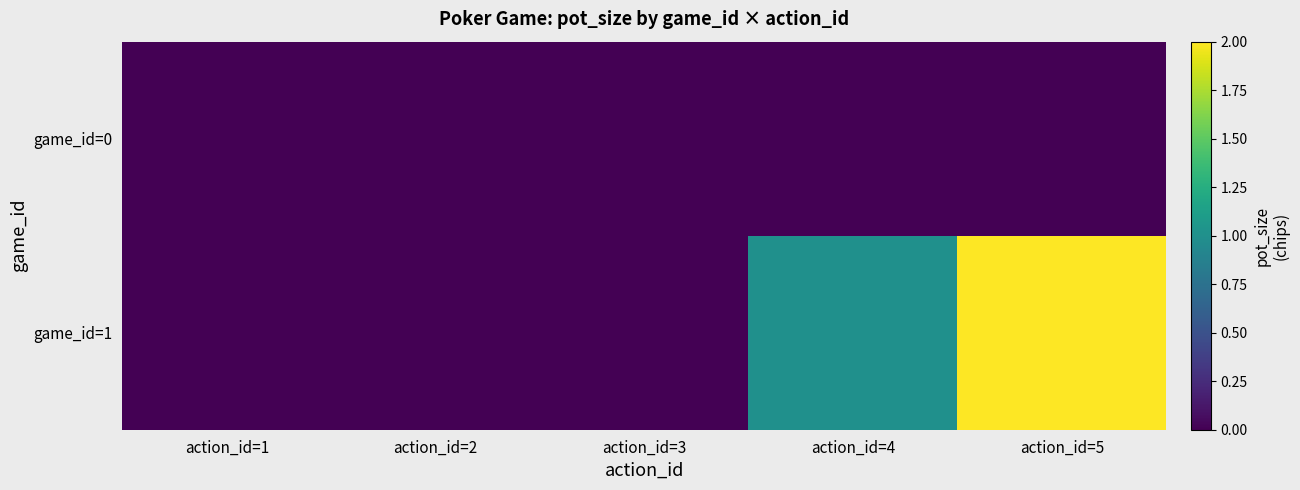

Rank the series at action_id=3 from lowest to highest value.

game_id=1, game_id=0